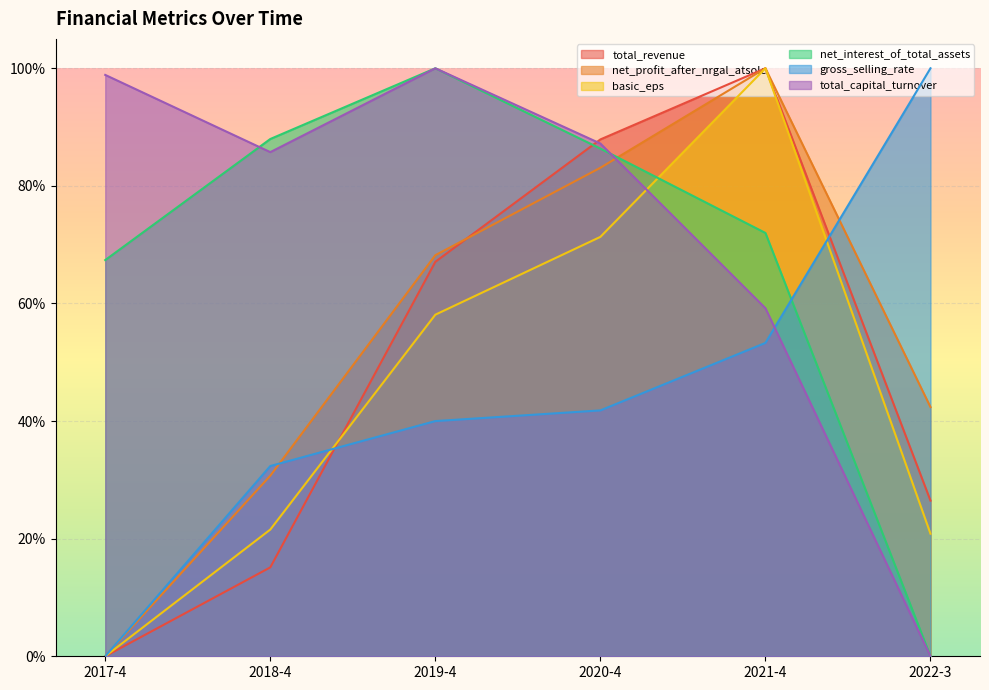

Reading right to left, list all the values displayed in this chart.

total_revenue: 2022-3=26.5	2021-4=100.0	2020-4=87.9	2019-4=67.1	2018-4=15.1	2017-4=0.0
net_profit_after_nrgal_atsolc: 2022-3=42.4	2021-4=100.0	2020-4=83.1	2019-4=68.2	2018-4=30.7	2017-4=0.0
basic_eps: 2022-3=20.8	2021-4=100.0	2020-4=71.3	2019-4=58.1	2018-4=21.5	2017-4=0.0
net_interest_of_total_assets: 2022-3=0.0	2021-4=72.0	2020-4=86.3	2019-4=100.0	2018-4=88.0	2017-4=67.4
gross_selling_rate: 2022-3=100.0	2021-4=53.3	2020-4=41.8	2019-4=40.0	2018-4=32.4	2017-4=0.0
total_capital_turnover: 2022-3=0.0	2021-4=59.2	2020-4=87.2	2019-4=100.0	2018-4=85.7	2017-4=98.9